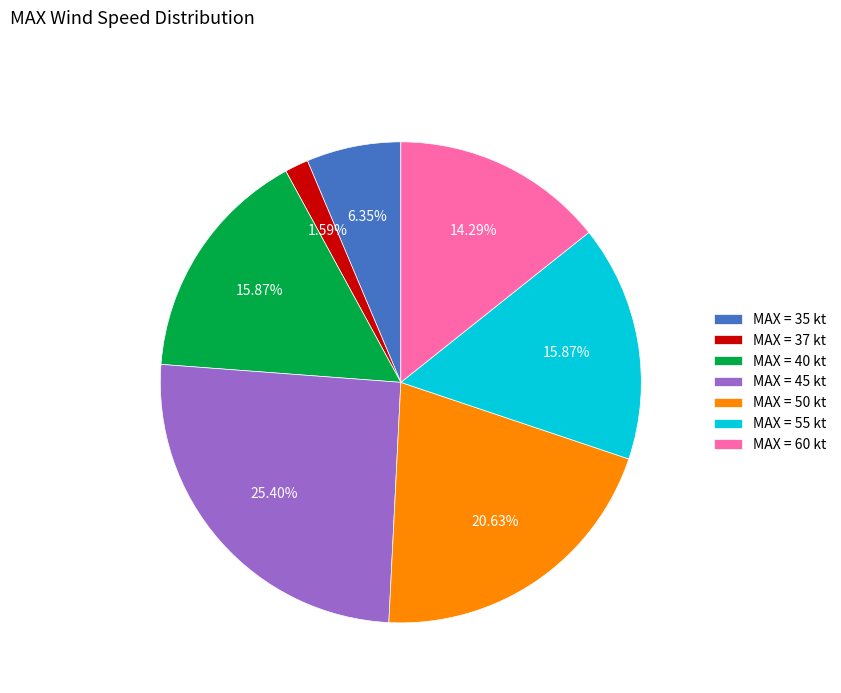

How many segments does this pie chart have?

7